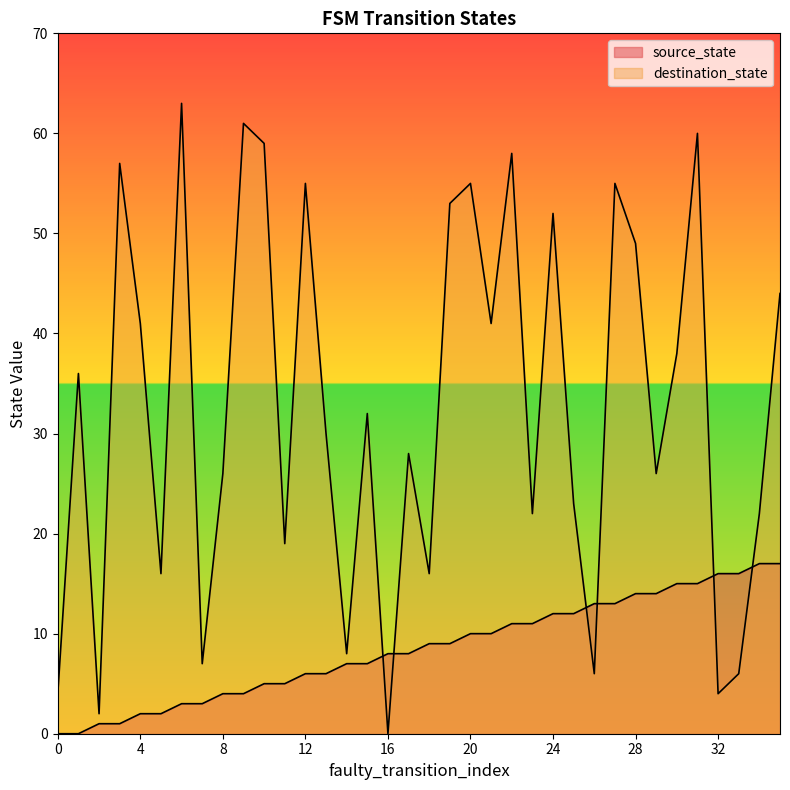

Between which two adjacent categories do destination_state and source_state first intersect?

15 and 16